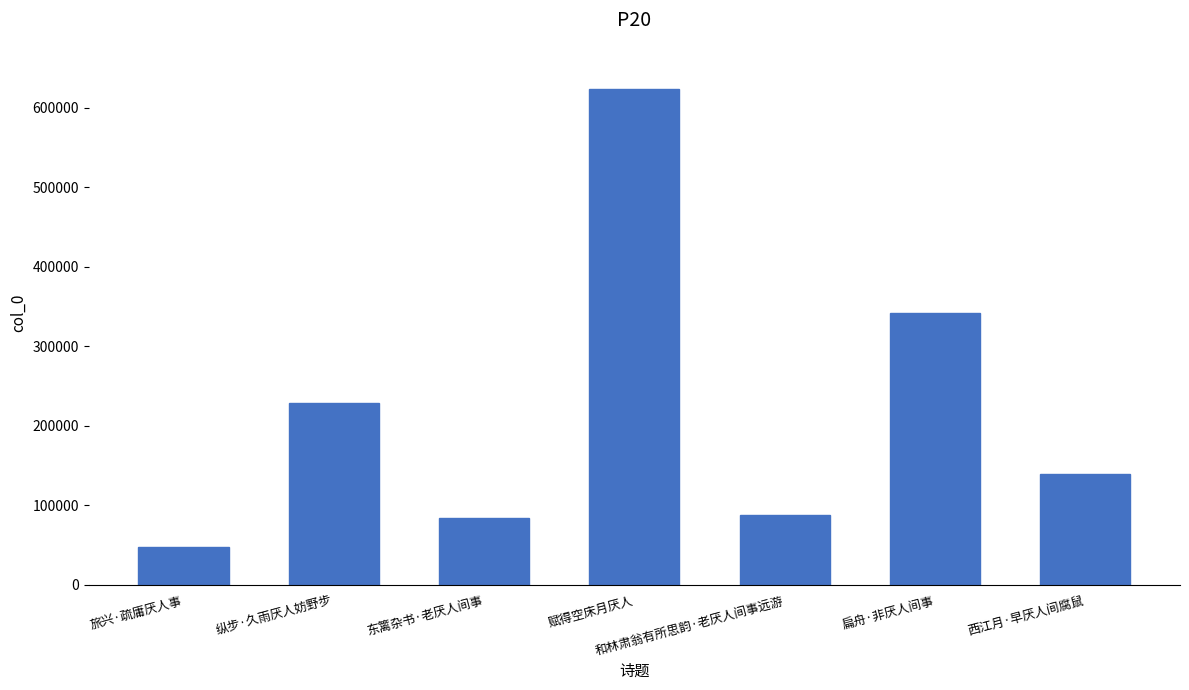

What is the difference between the values at 西江月·早厌人间腐鼠 and 旅兴·疏庸厌人事?

91779